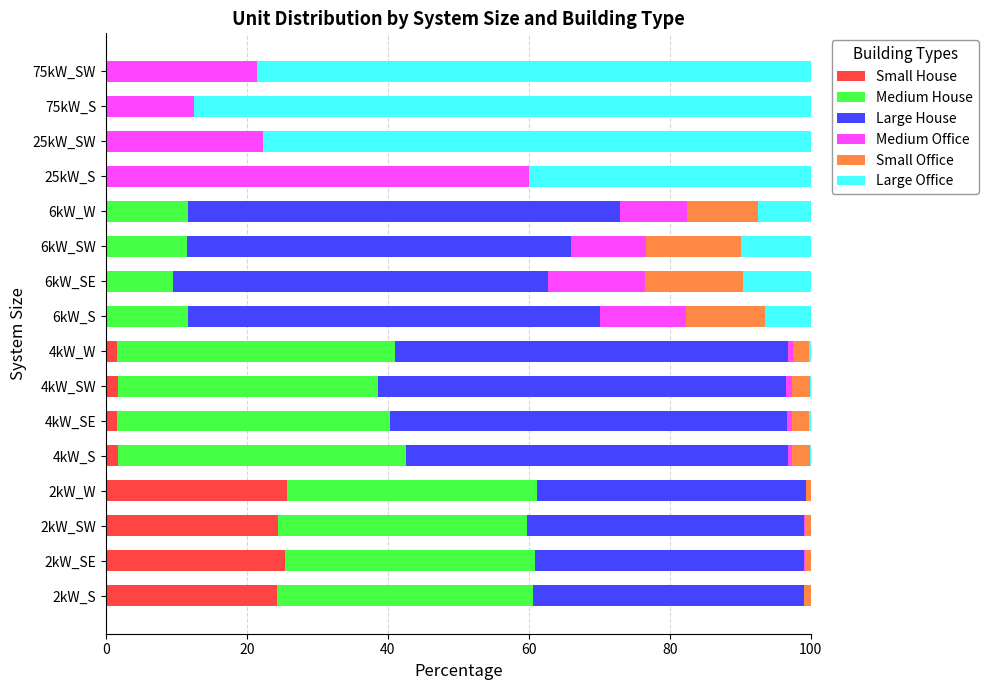

What is the highest value of the Small House series?

25.6